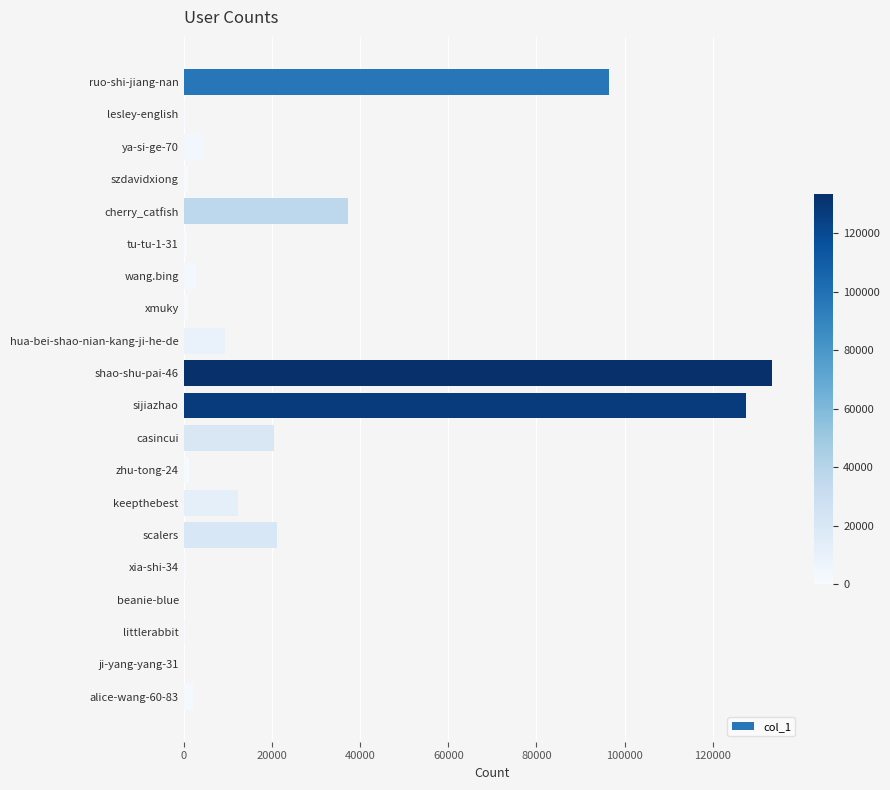

What is the sum of all values?

472511